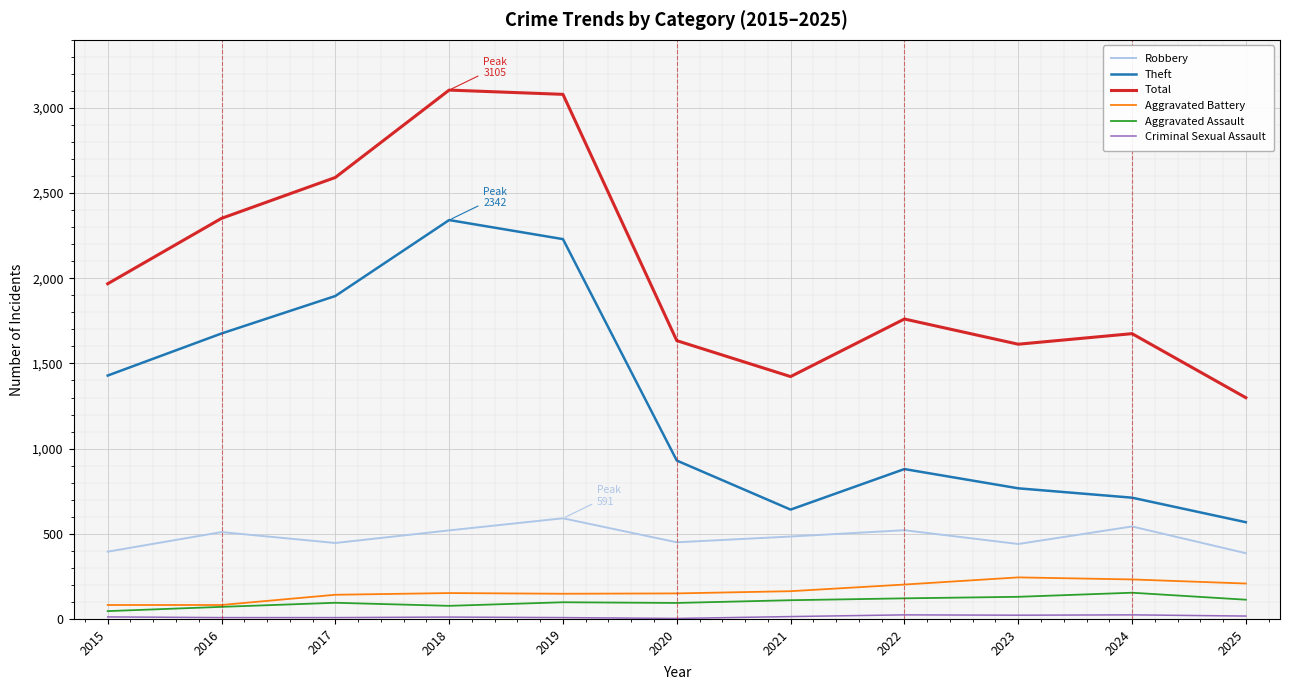

Which series has the largest total across all categories?

Total